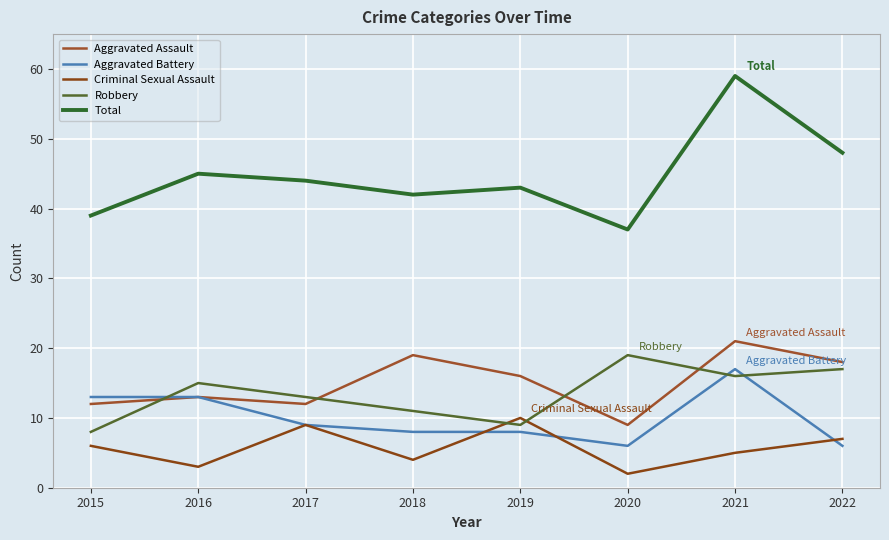

Reading right to left, list all the values displayed in this chart.

Aggravated Assault: 18	21	9	16	19	12	13	12
Aggravated Battery: 6	17	6	8	8	9	13	13
Criminal Sexual Assault: 7	5	2	10	4	9	3	6
Robbery: 17	16	19	9	11	13	15	8
Total: 48	59	37	43	42	44	45	39